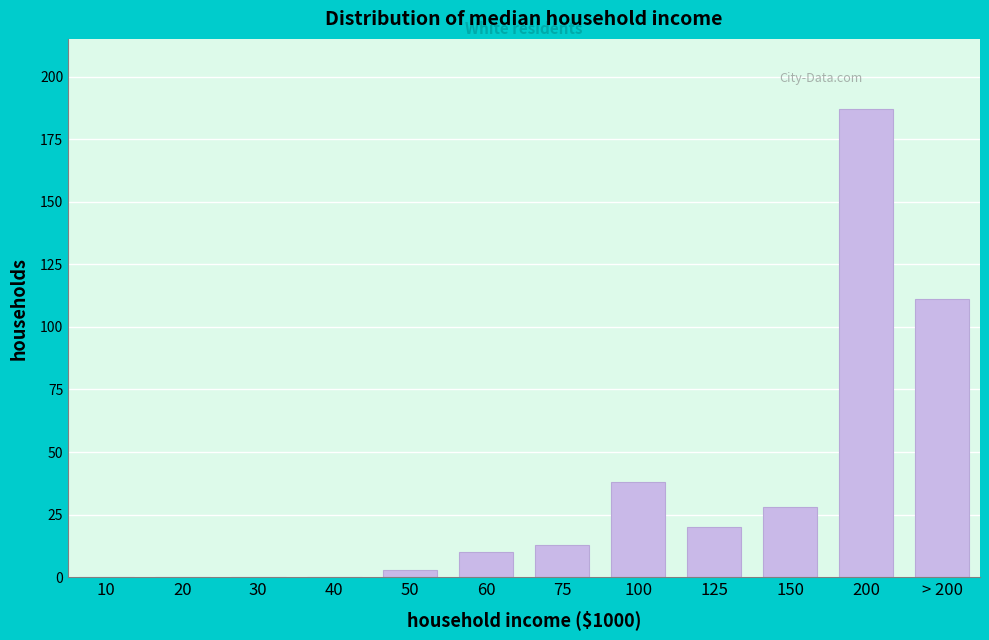

Reading left to right, transcribe all the data shown in this chart.

10=0	20=0	30=0	40=0	50=3	60=10	75=13	100=38	125=20	150=28	200=187	> 200=111